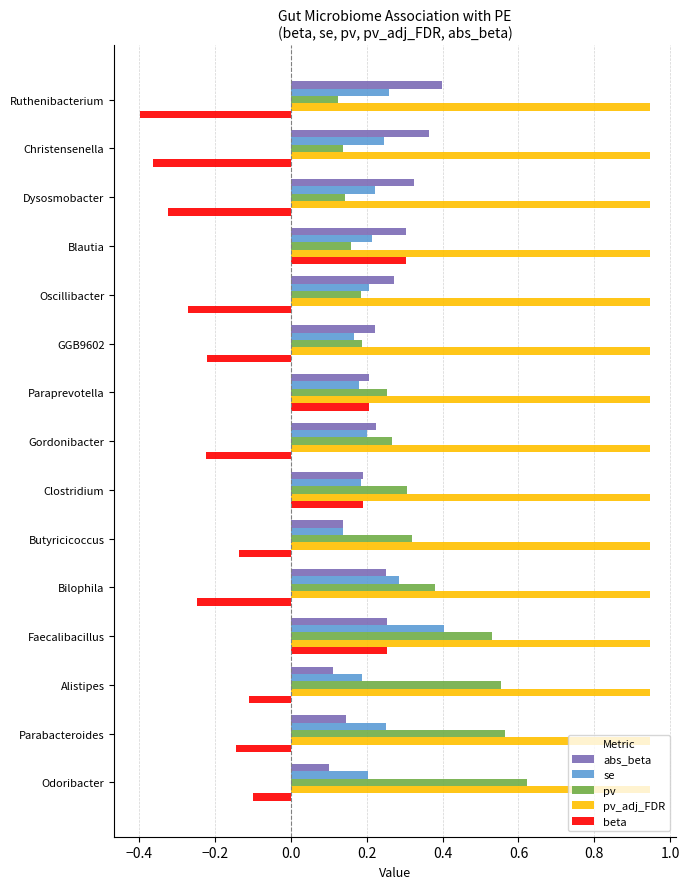

What is the sum of all pv values?

4.7